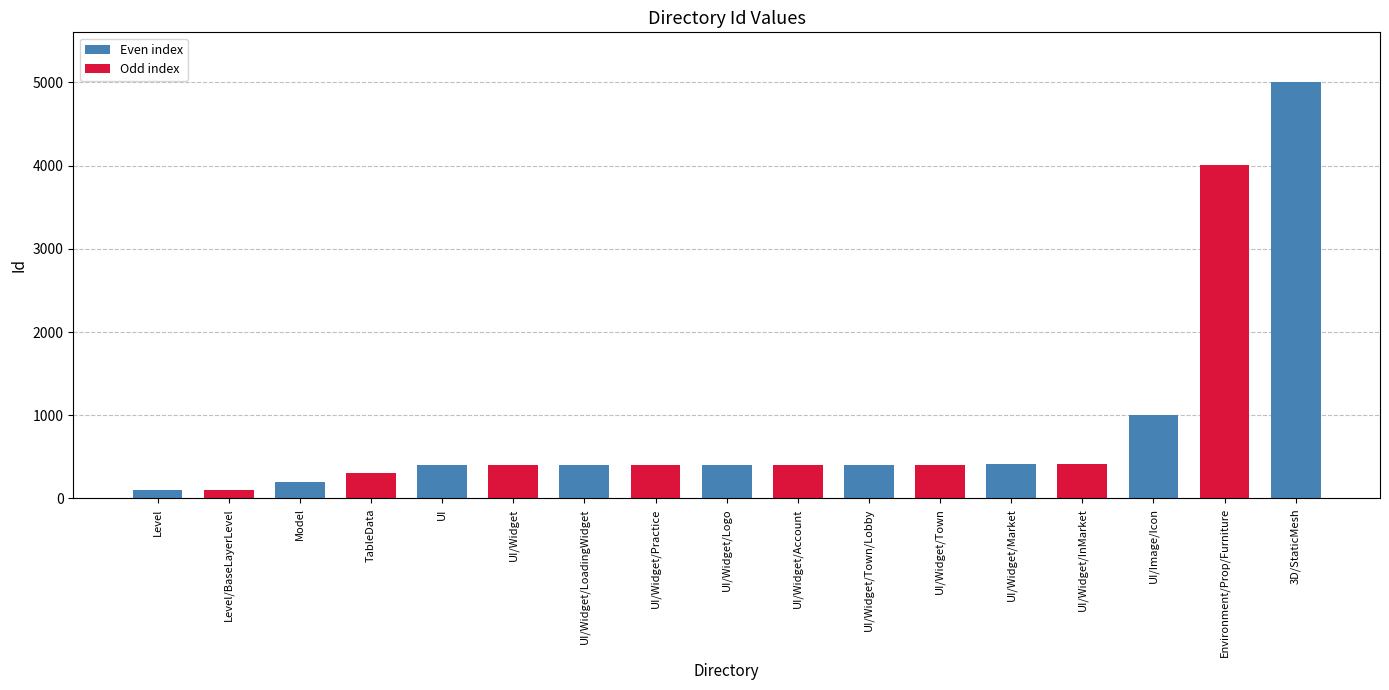

What is the smallest value displayed?

101